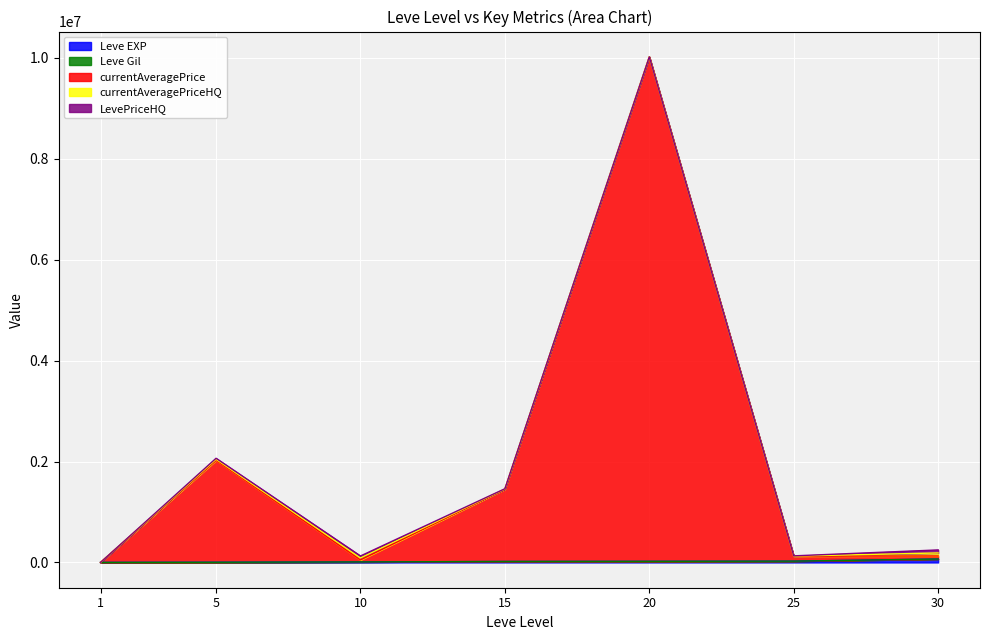

Which series has the widest spread of values?

currentAveragePrice